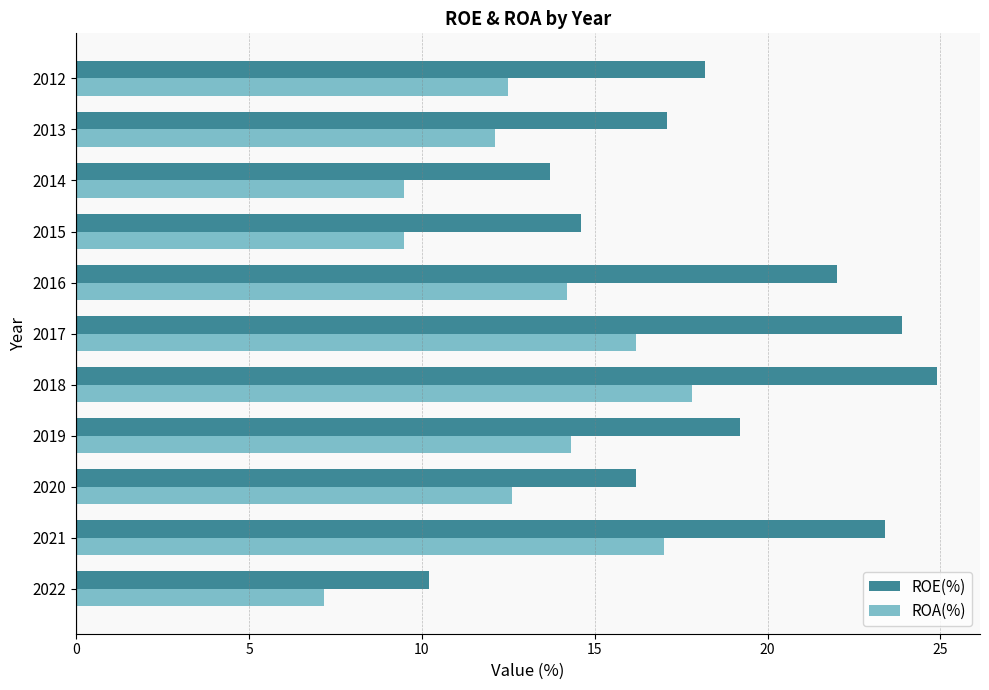

At how many categories does at least one series exceed 15?

8